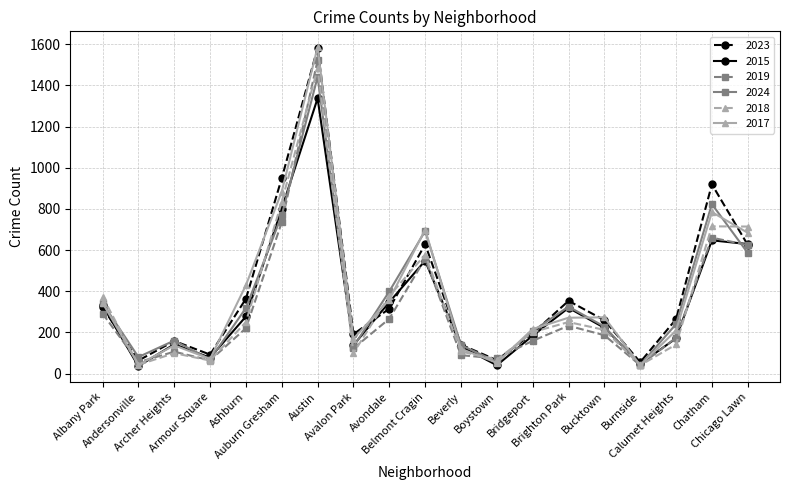

What is the value of the 2024 point at the 5th from the left?

318